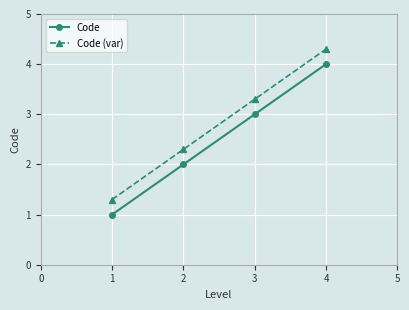

Reading left to right, what are all the values shown in this chart?

Code: 1.0	2.0	3.0	4.0
Code (var): 1.3	2.3	3.3	4.3